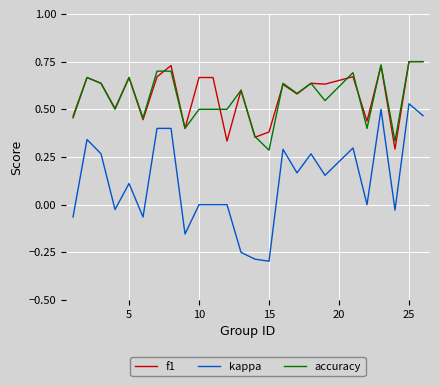

True or false: accuracy and kappa cross at least once.

False